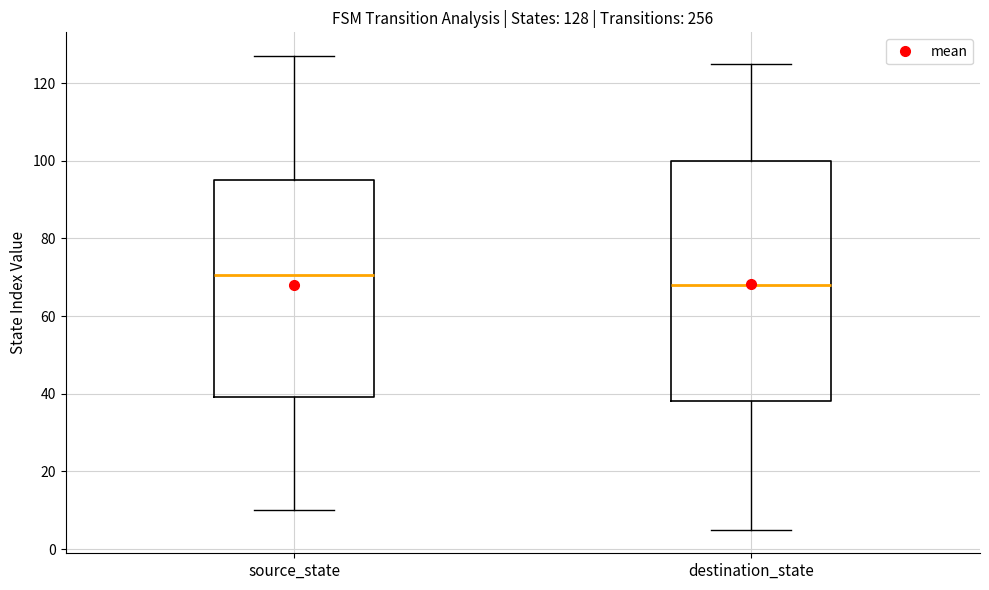

Which box is the tallest, from its lower edge to its upper edge?

destination_state